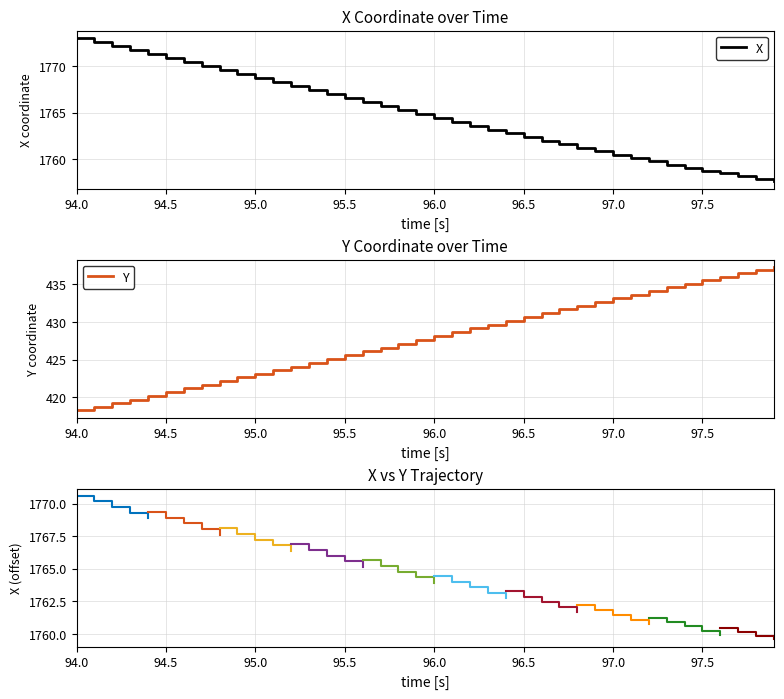

How many distinct data groups are displayed?

2